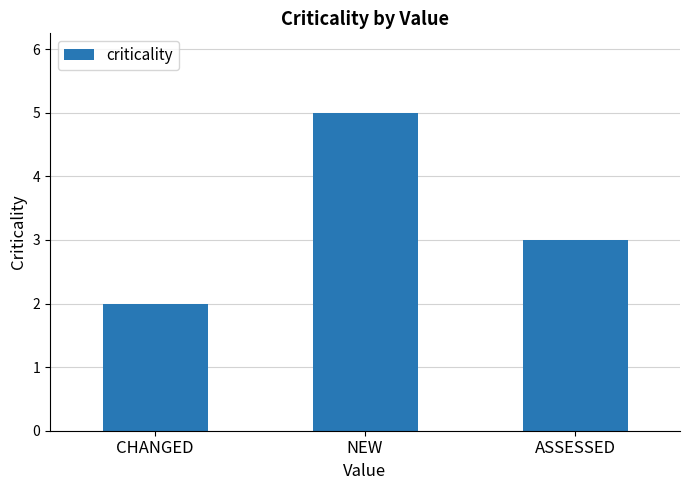

Reading left to right, extract all data points from this chart.

CHANGED=2	NEW=5	ASSESSED=3